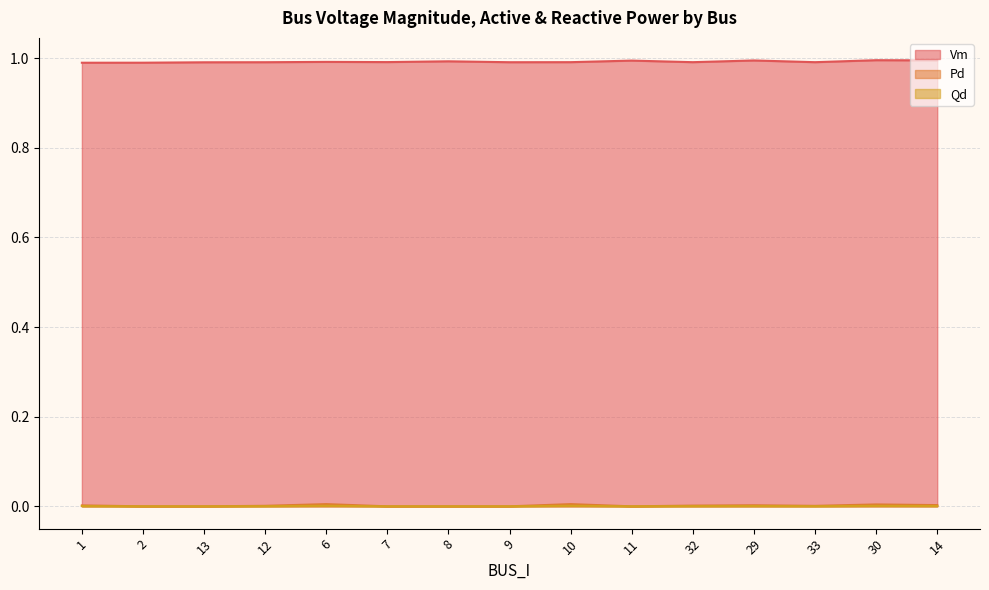

True or false: Pd has more than 0 interior local peaks.

True